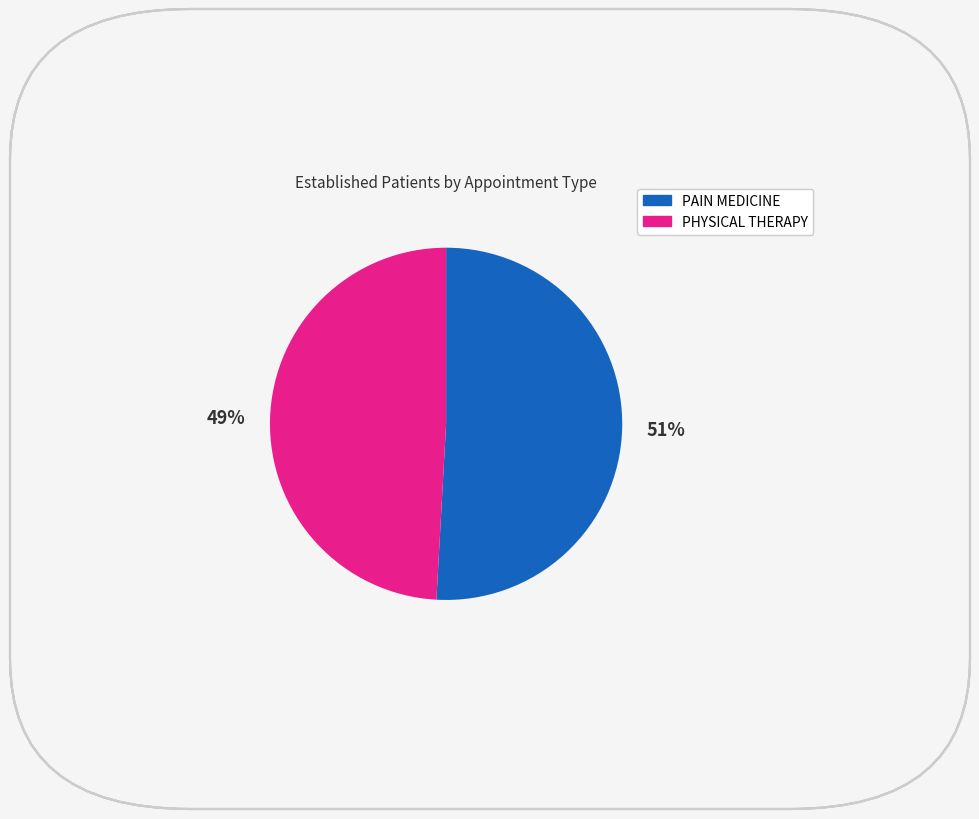

To the nearest percent, what is the combined percentage of PAIN MEDICINE and PHYSICAL THERAPY?

100%